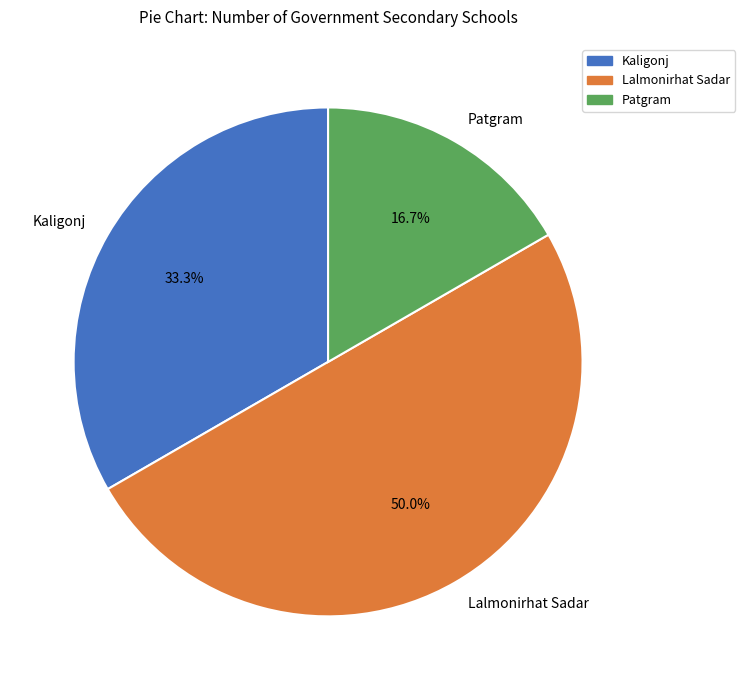

What is the ratio of the value at Patgram to the value at Lalmonirhat Sadar?

0.3